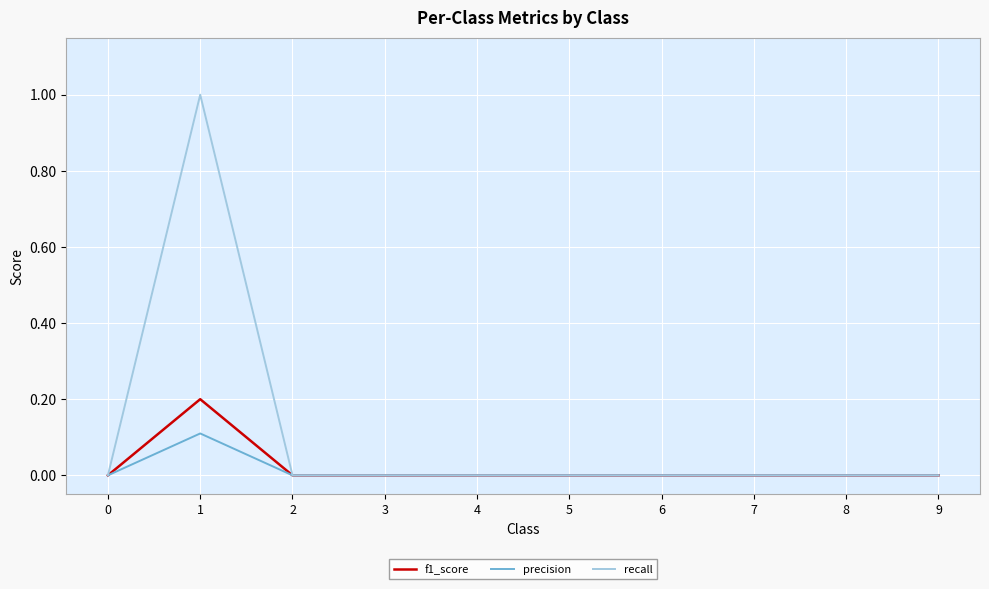

How many lines are shown in the chart?

3